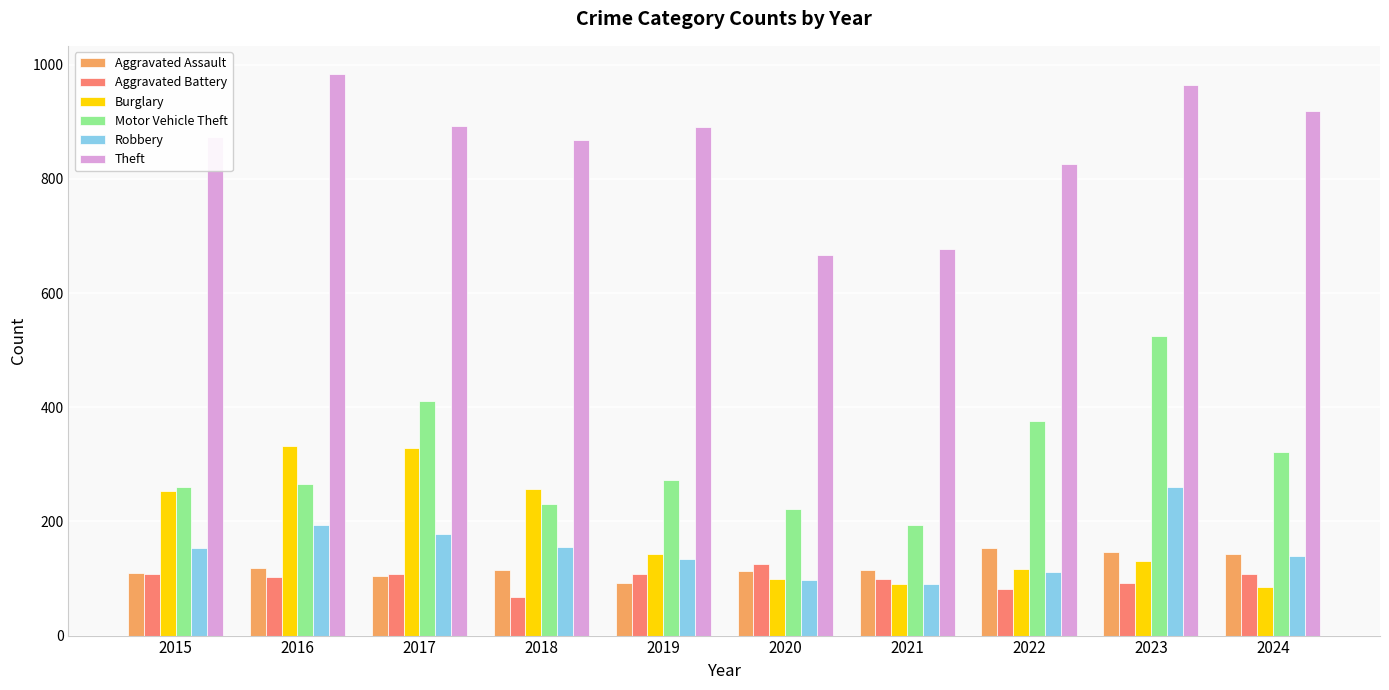

What is the approximate value of Robbery at 2015, to the nearest 50?

150